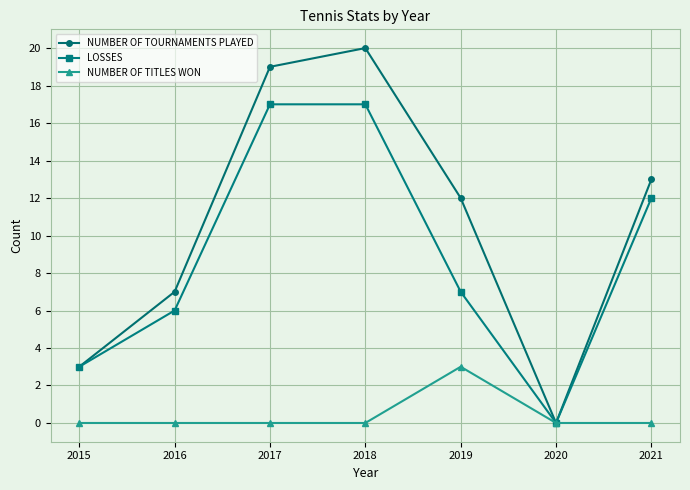

What is the difference between the second highest and minimum values in the NUMBER OF TOURNAMENTS PLAYED series?

19